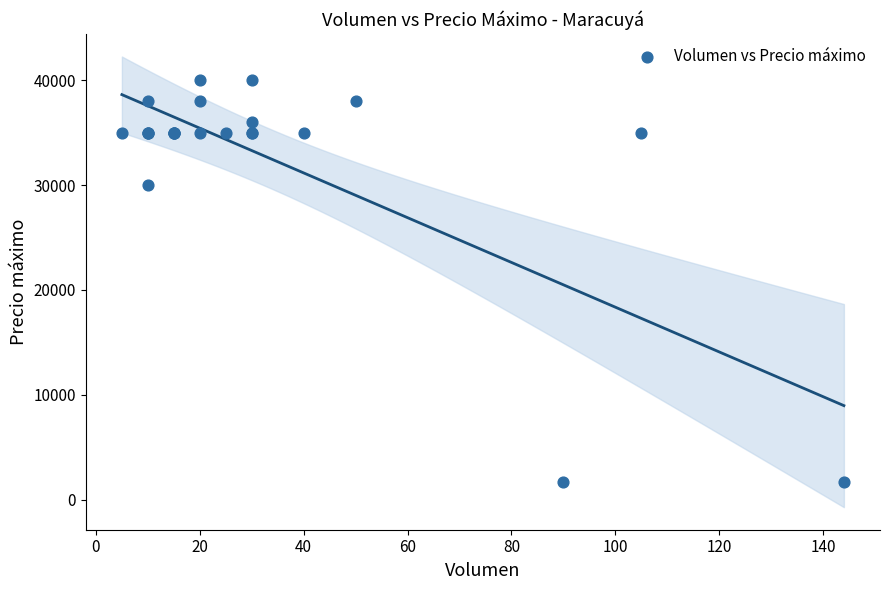

What Y value in the scatter plot is closest to 20850?

30000